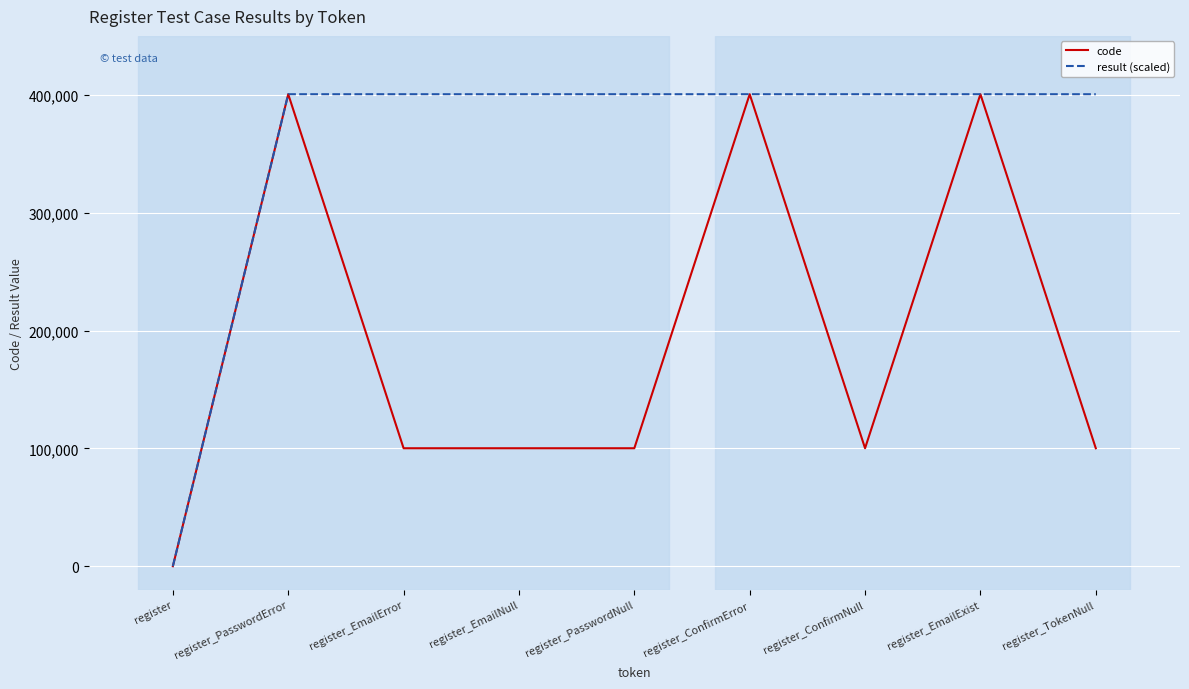

Which series has the largest total across all categories?

result (scaled)